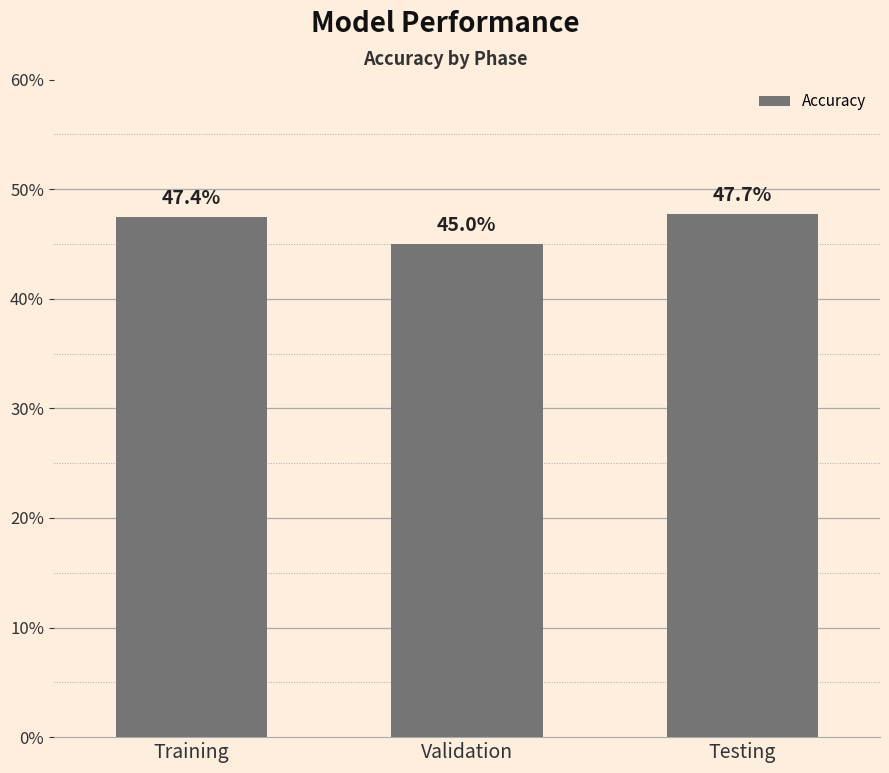

Count the values in the range 45 to 47.

1